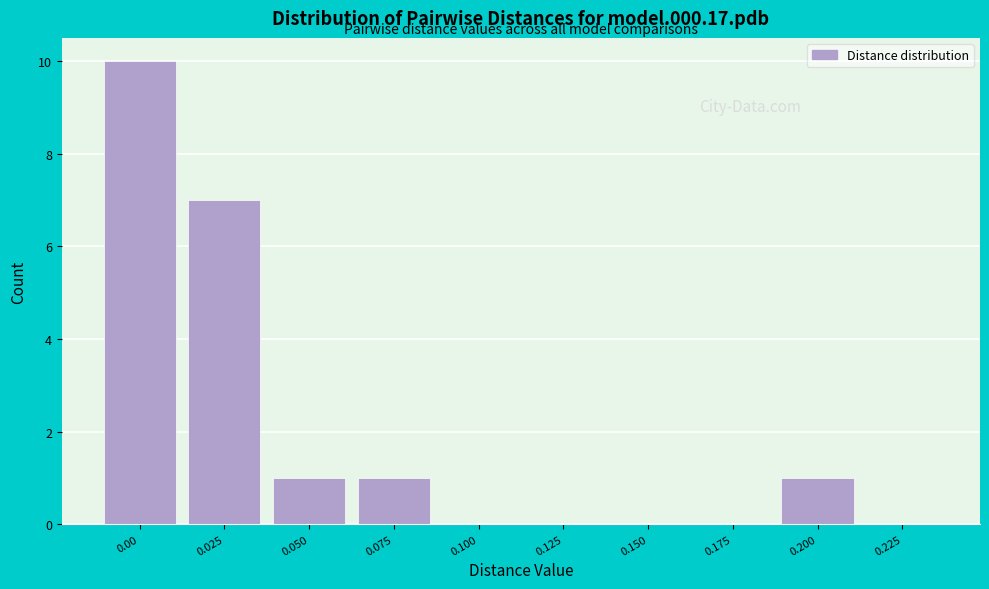

Reading left to right, transcribe all the data shown in this chart.

0.00=10	0.025=7	0.050=1	0.075=1	0.100=0	0.125=0	0.150=0	0.175=0	0.200=1	0.225=0